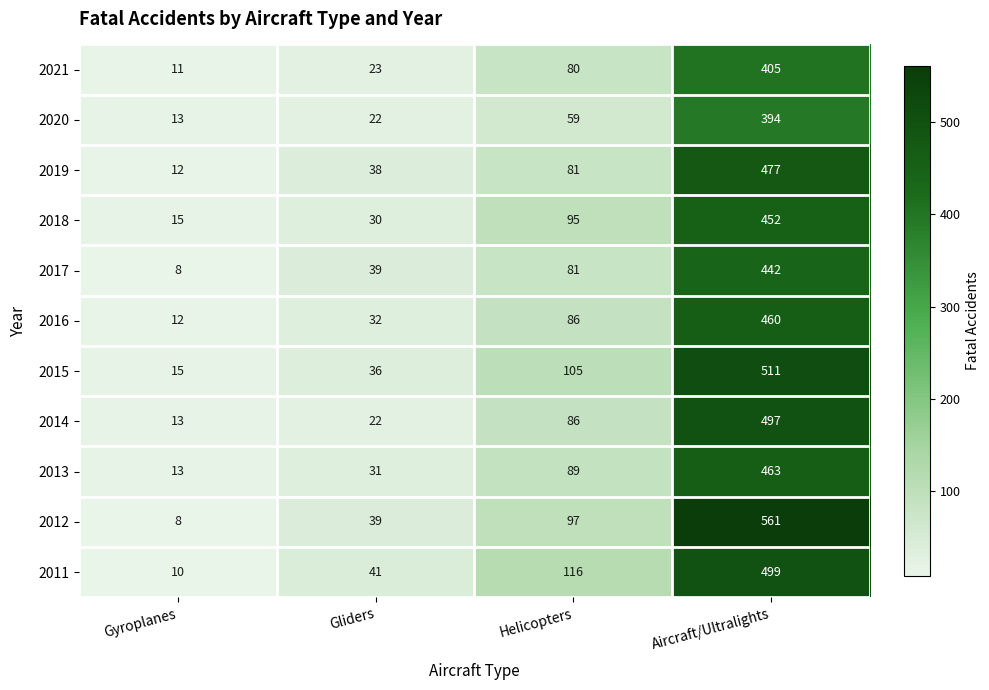

What is the total value across all series at Helicopters?

975